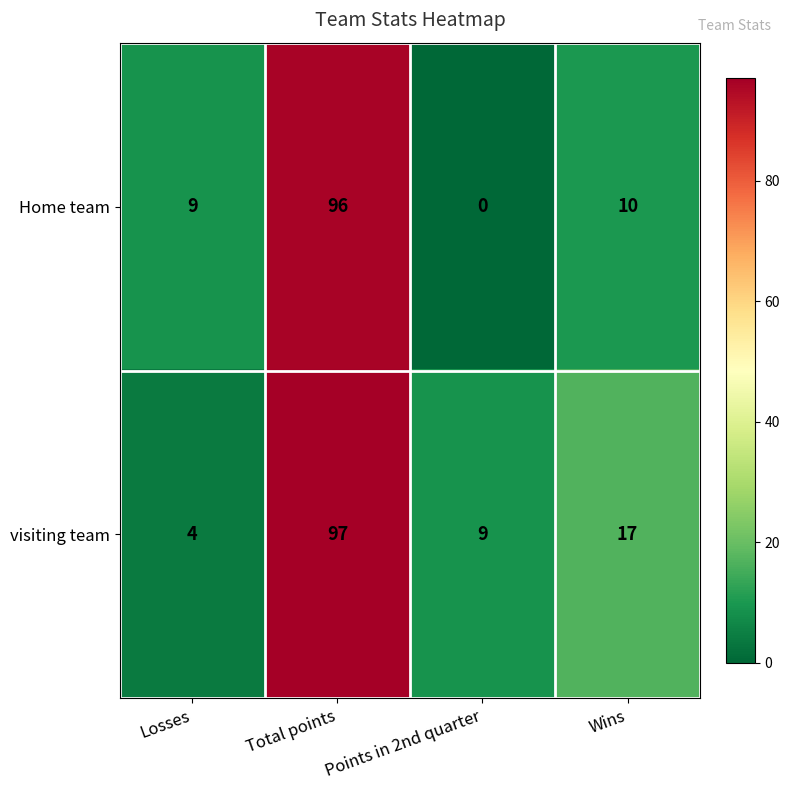

List the series in order of their peak value, lowest first.

Home team, visiting team